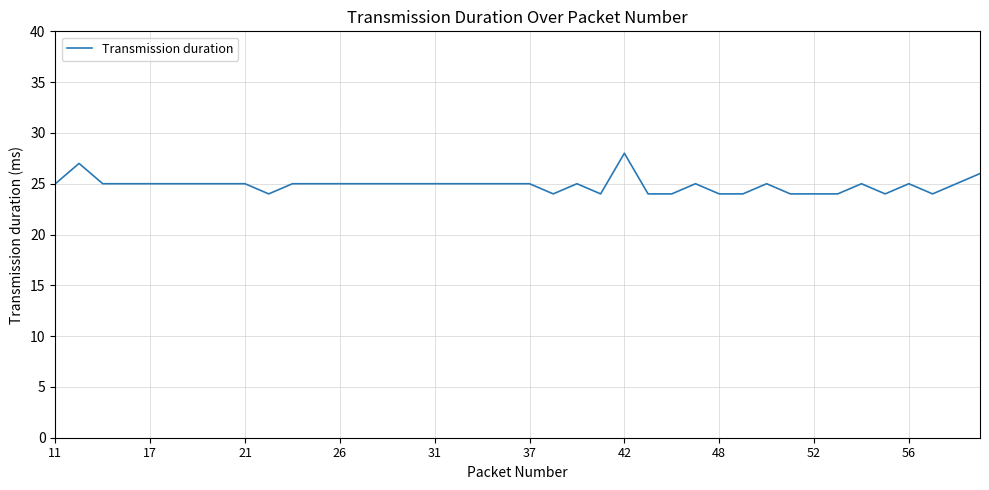

What is the minimum value shown in the chart?

24